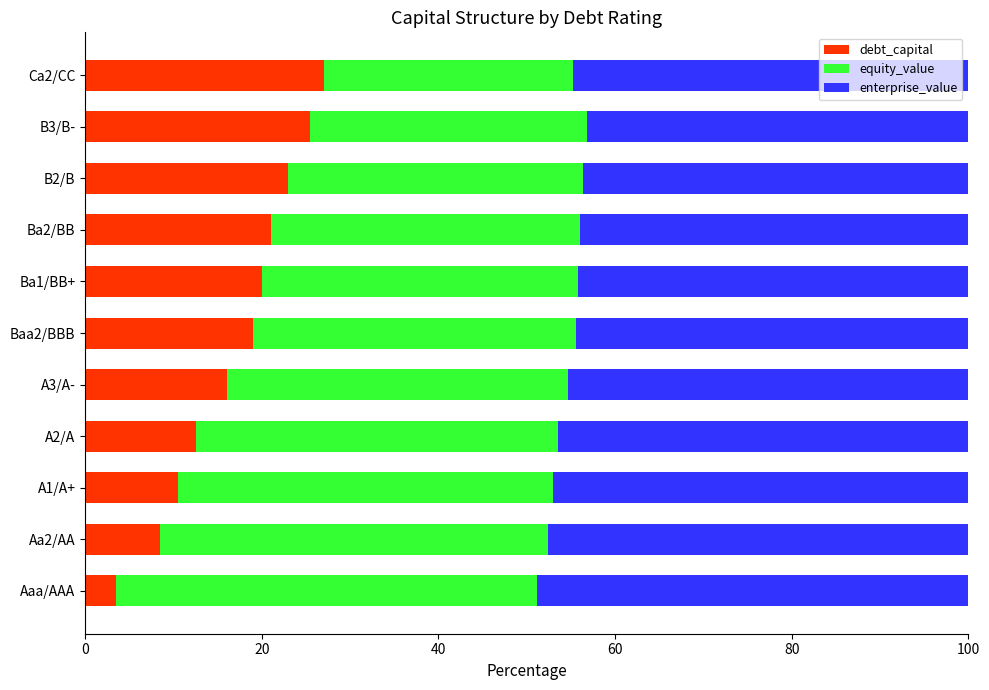

What is the difference between the maximum and second lowest values in the debt_capital series?

18.5